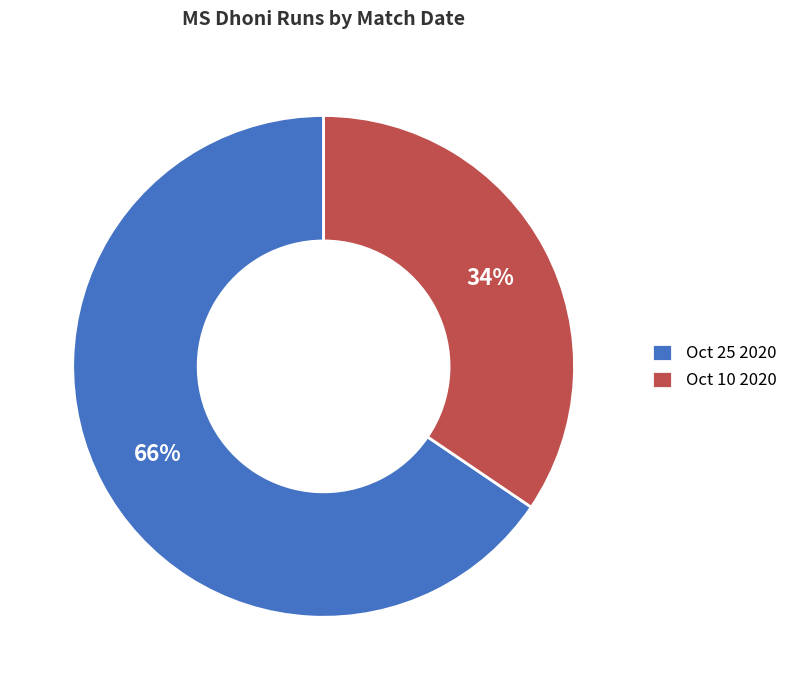

To the nearest percent, what is the combined percentage of Oct 10 2020 and Oct 25 2020?

100%